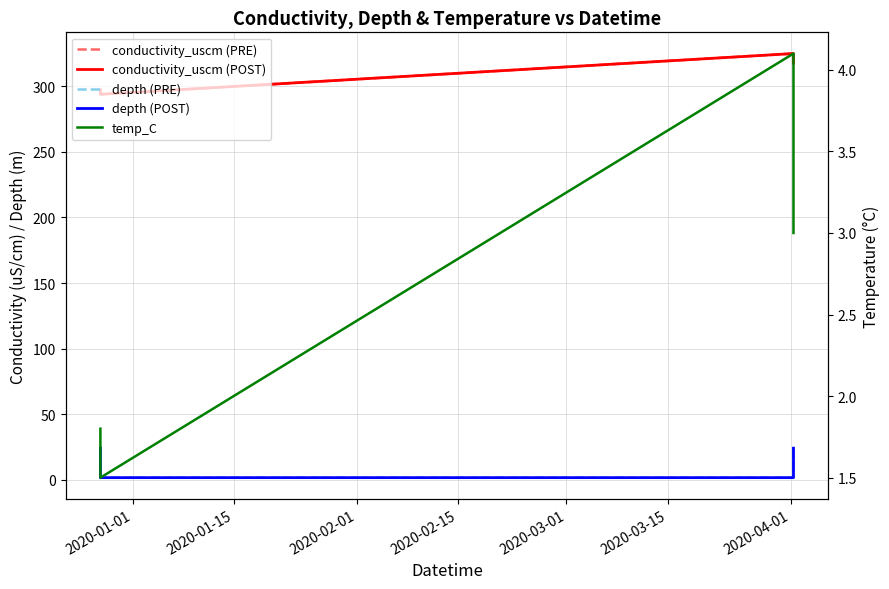

What is the difference between the highest and lowest values at 2020-01-15?

292.5